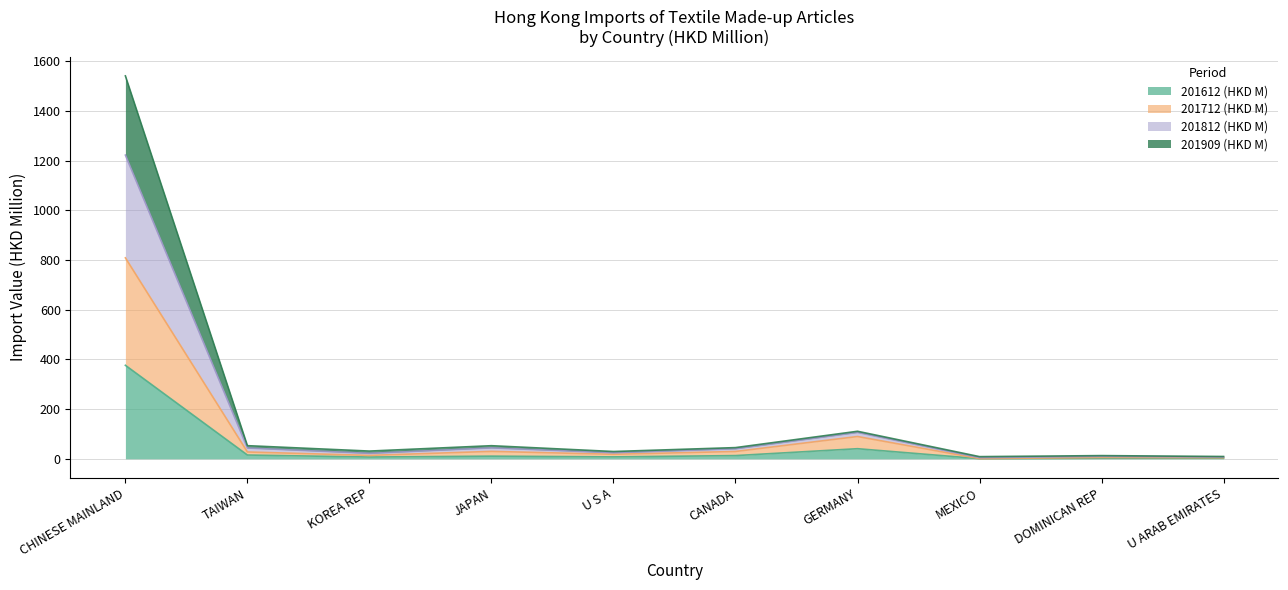

At which label does 201612 (HKD M) reach its peak?

CHINESE MAINLAND